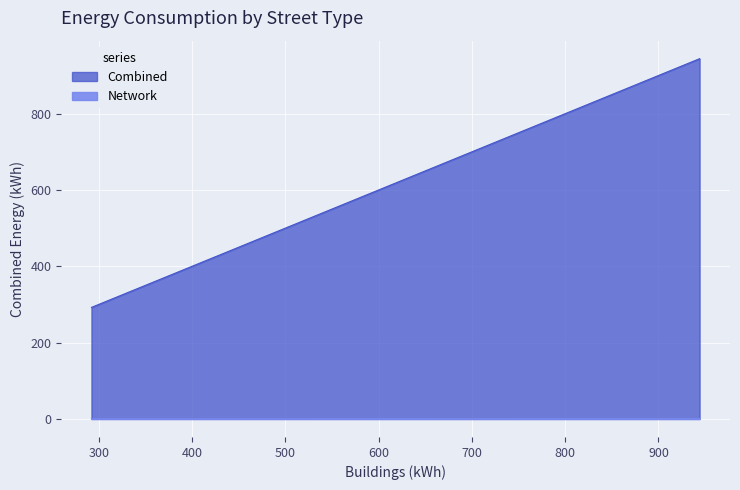

What is the difference between the second highest and second lowest values in the Combined series?

605.2